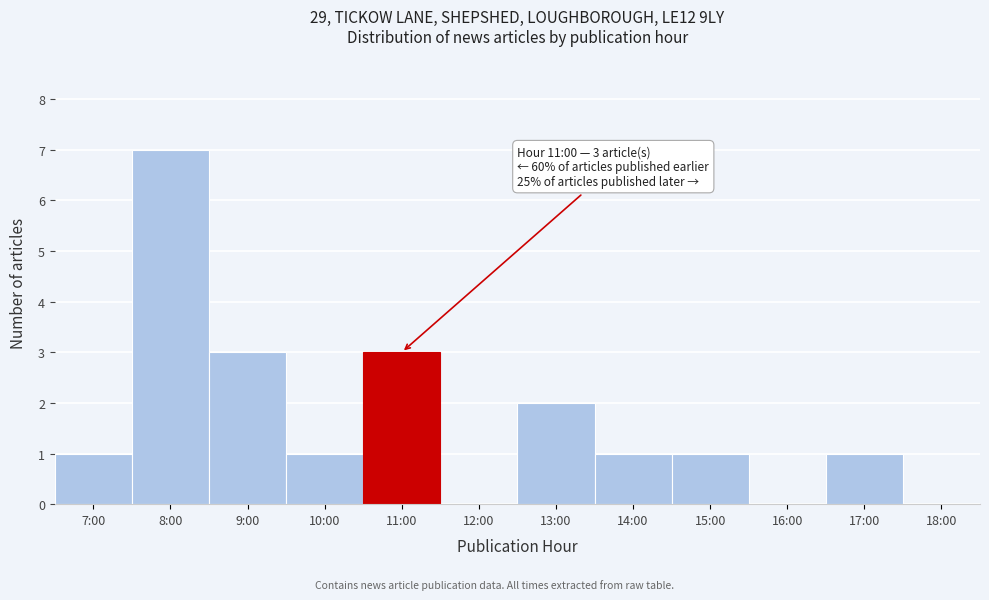

Reading left to right, list all the values displayed in this chart.

7:00=1	8:00=7	9:00=3	10:00=1	11:00=3	12:00=0	13:00=2	14:00=1	15:00=1	16:00=0	17:00=1	18:00=0